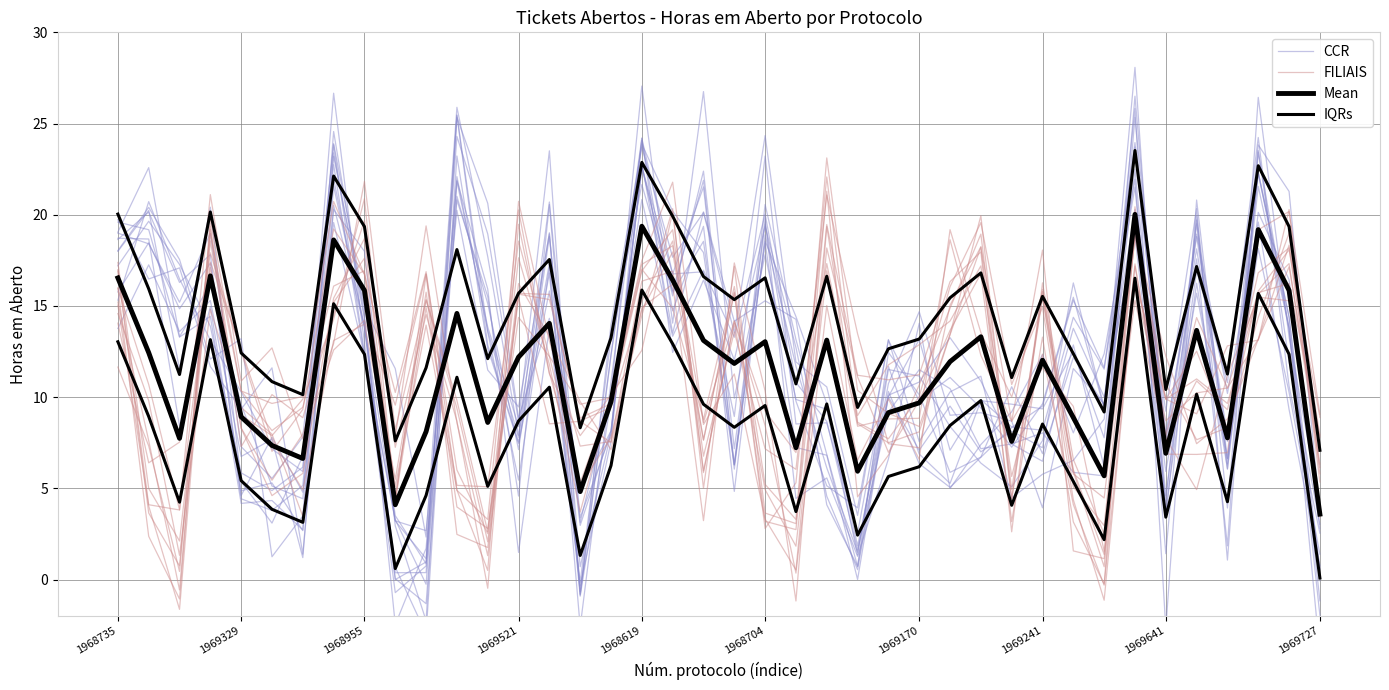

Between 19 and 29, which series saw the biggest shift?

CCR